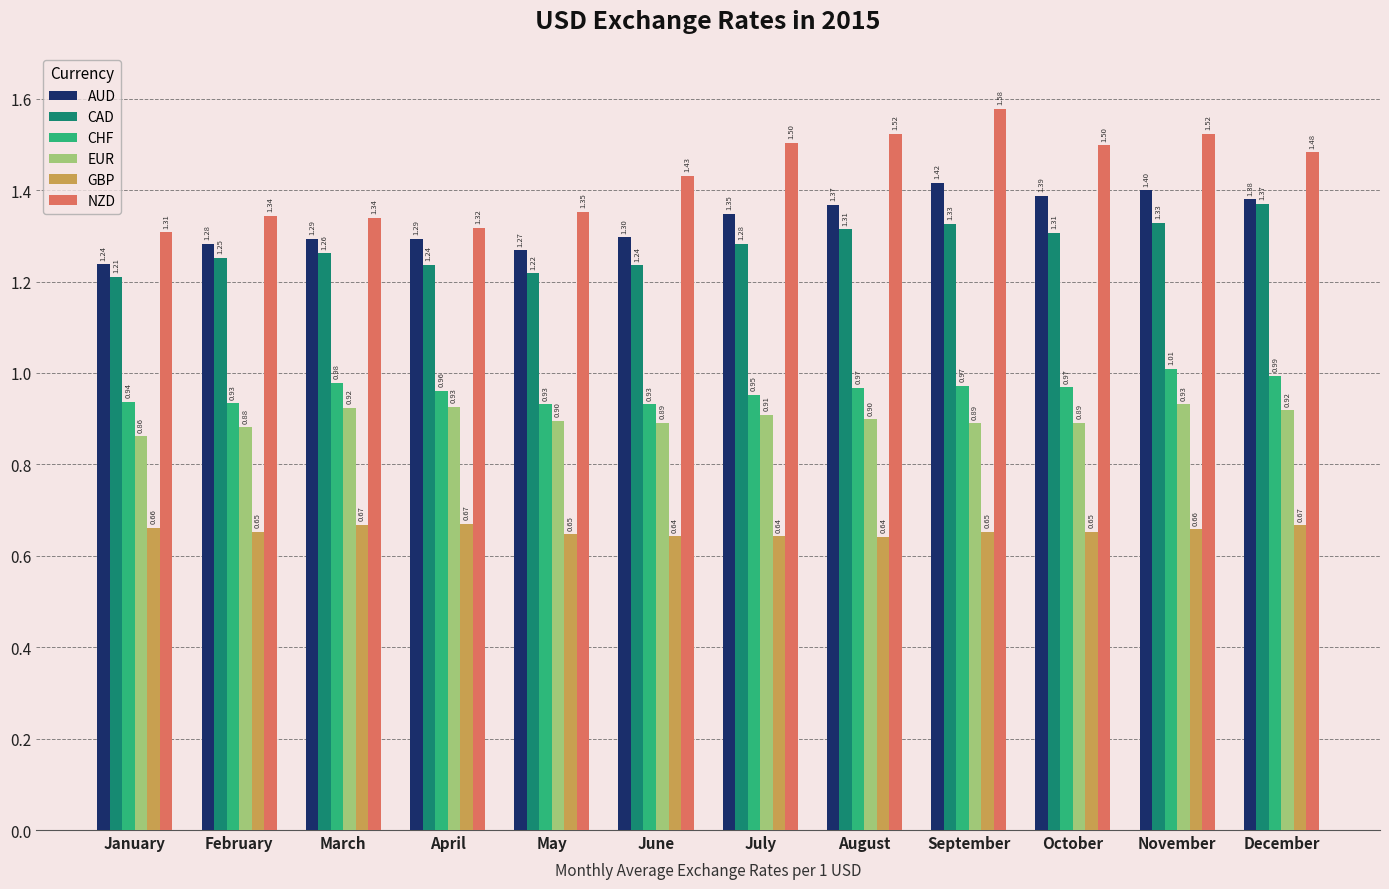

Is the value of EUR at July greater than the value of AUD at August?

No